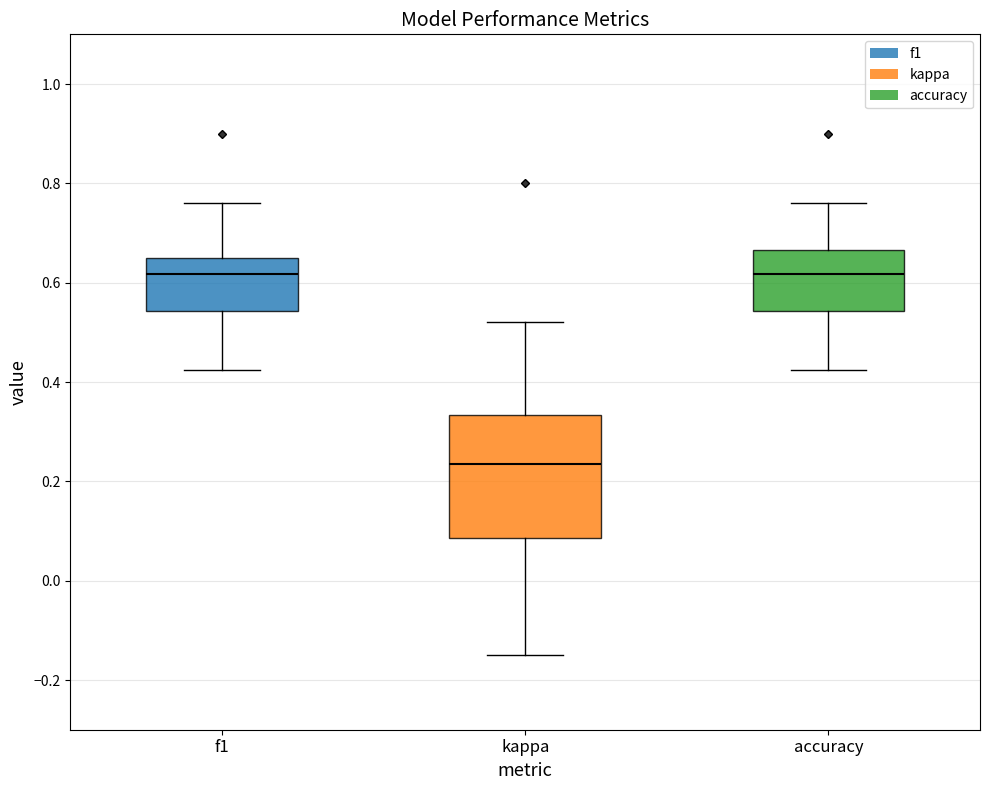

Where does the upper whisker of the box for accuracy end on the y-axis? The values are not printed on the chart, so give them approximately, as read against the axis.

0.76